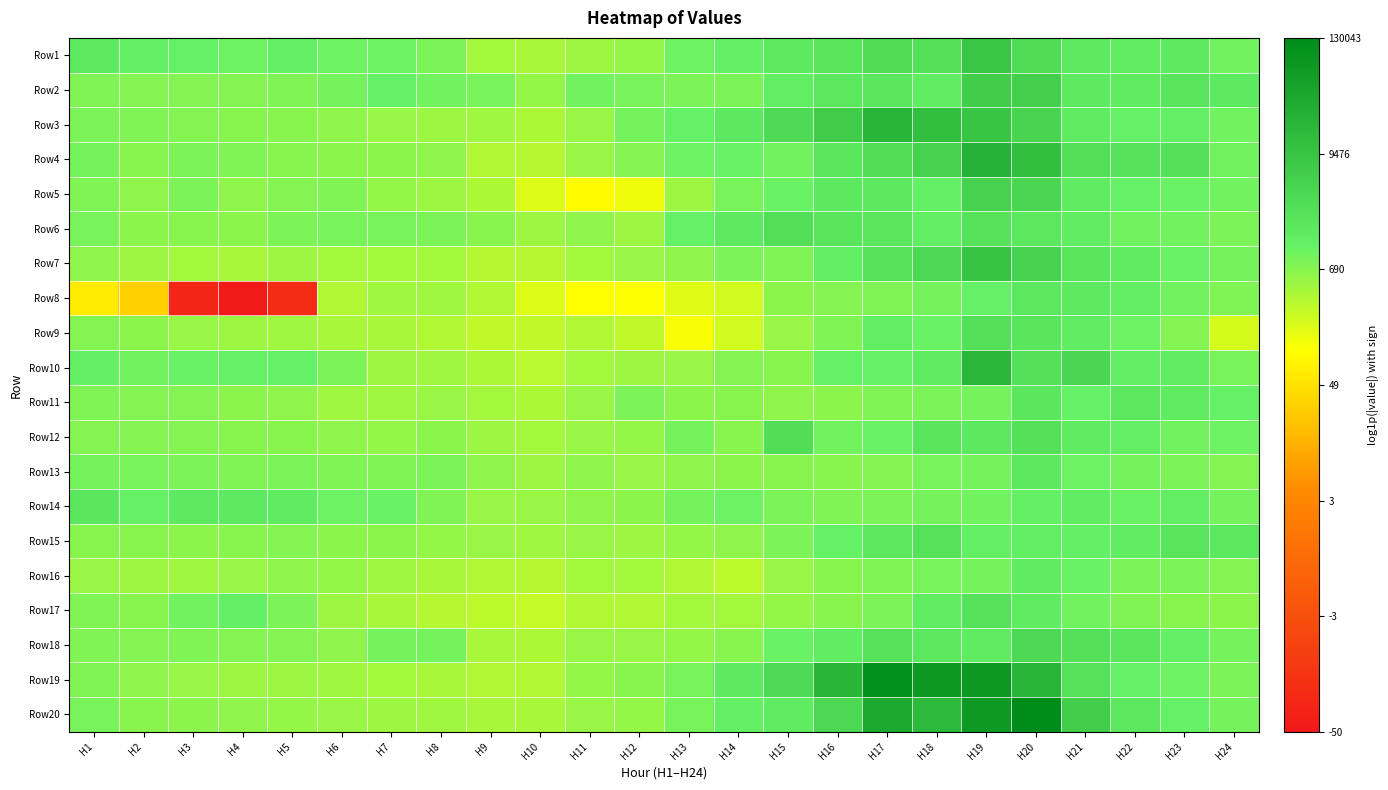

What is the total value across all series at H7?

128.4